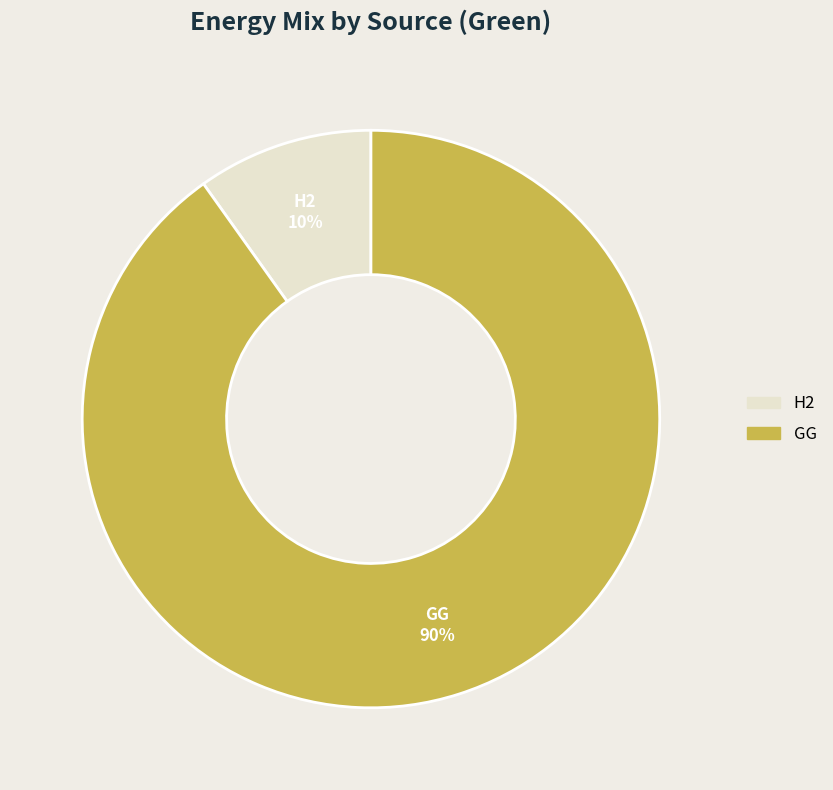

Does any single category account for the majority?

Yes